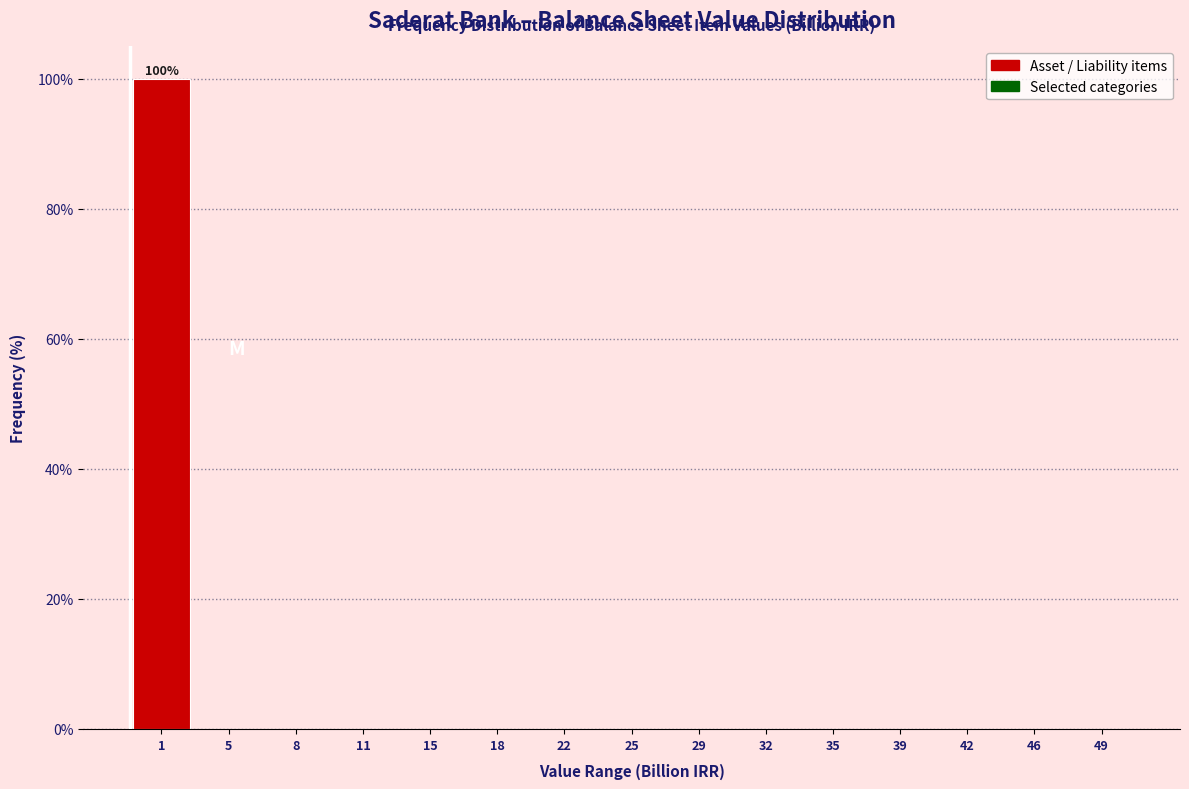

Reading right to left, list all the values displayed in this chart.

49=0	46=0	42=0	39=0	35=0	32=0	29=0	25=0	22=0	18=0	15=0	11=0	8=0	5=0	1=100